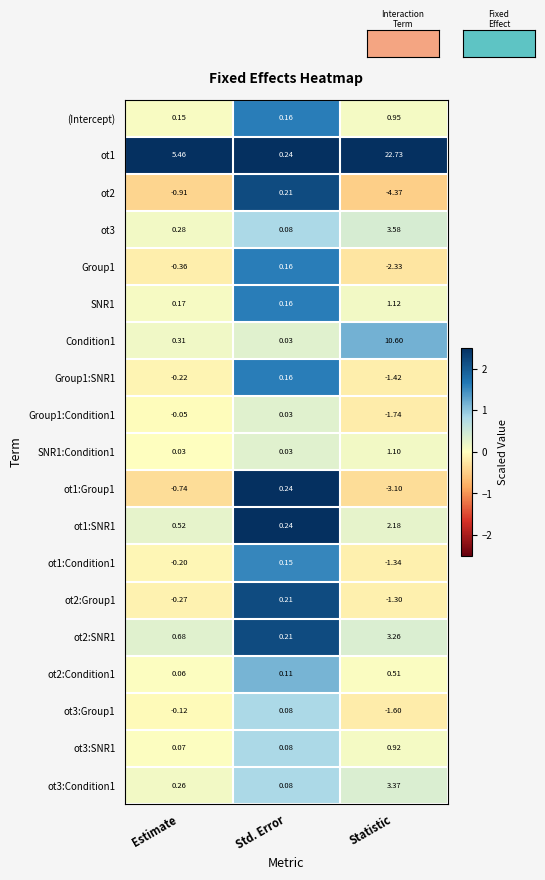

At which category is the sum across all series the highest?

Statistic